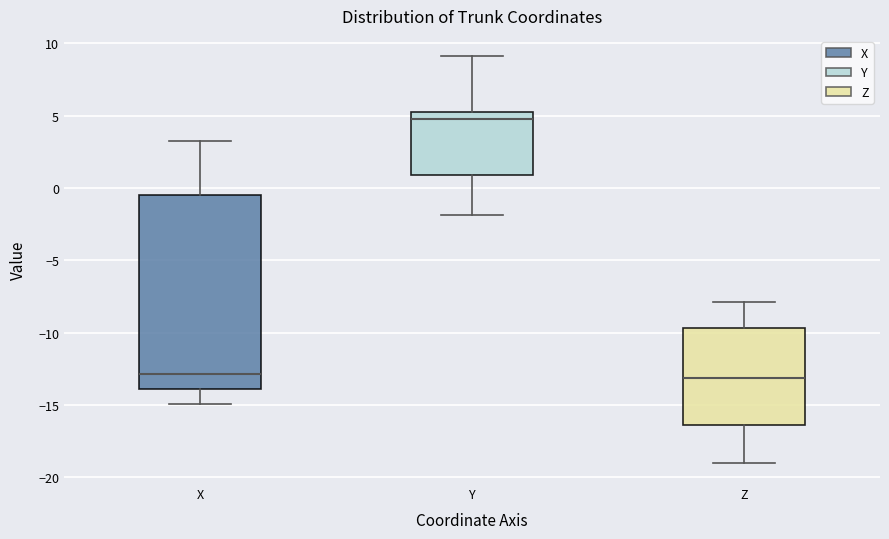

Where is the lower edge of the box for X on the y-axis? The values are not printed on the chart, so give them approximately, as read against the axis.

-14.0